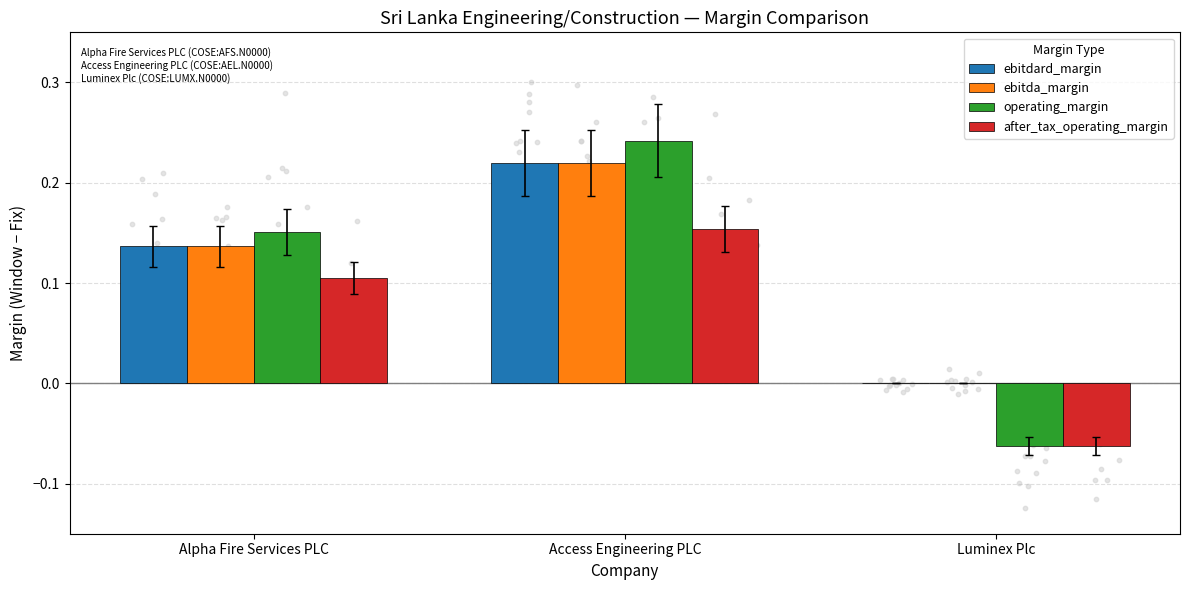

What is the total value across all series at Luminex Plc?

-0.1